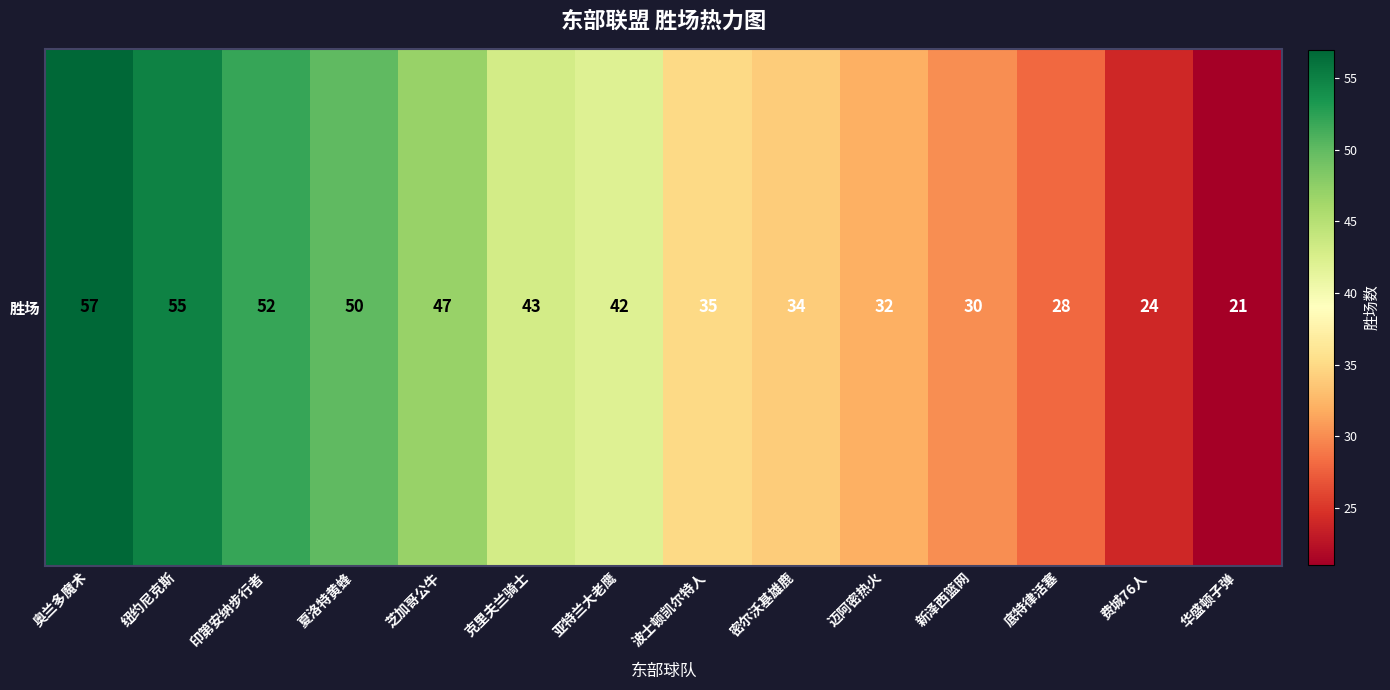

Rank the categories by value from lowest to highest.

华盛顿子弹, 费城76人, 底特律活塞, 新泽西篮网, 迈阿密热火, 密尔沃基雄鹿, 波士顿凯尔特人, 亚特兰大老鹰, 克里夫兰骑士, 芝加哥公牛, 夏洛特黄蜂, 印第安纳步行者, 纽约尼克斯, 奥兰多魔术